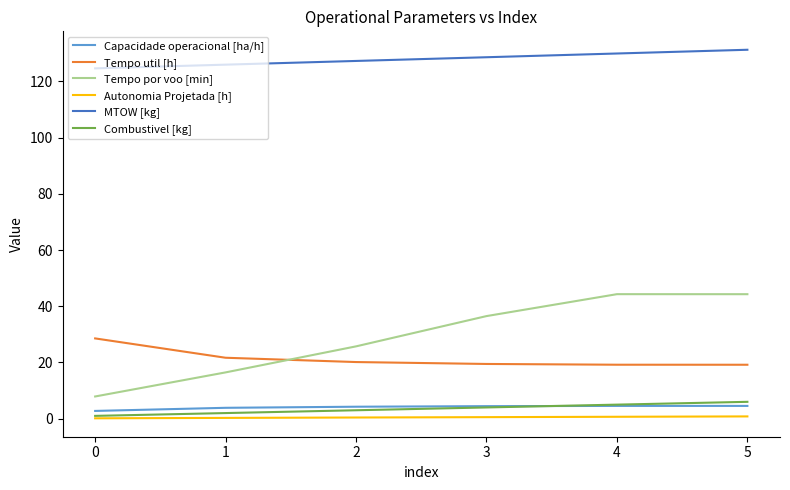

Is it true that MTOW [kg] equals 199.8 at 2?

False